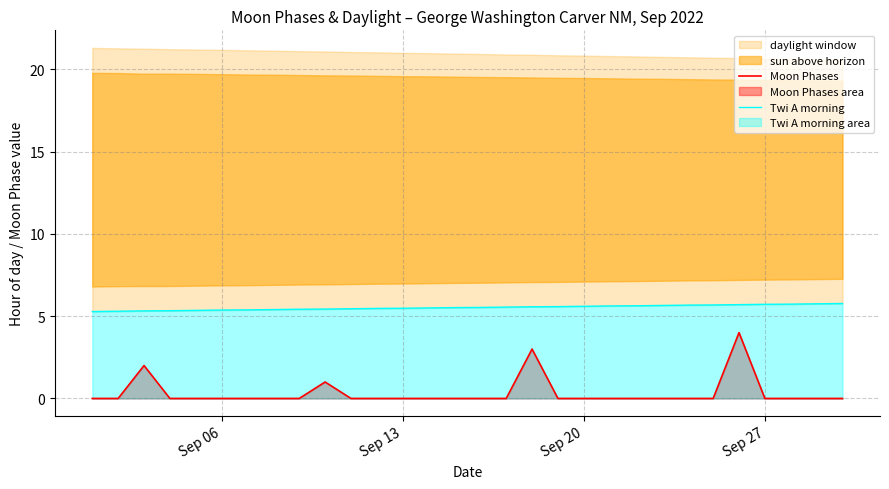

The value of Twi A morning at Sep 13 is 5.5. True or false?

True